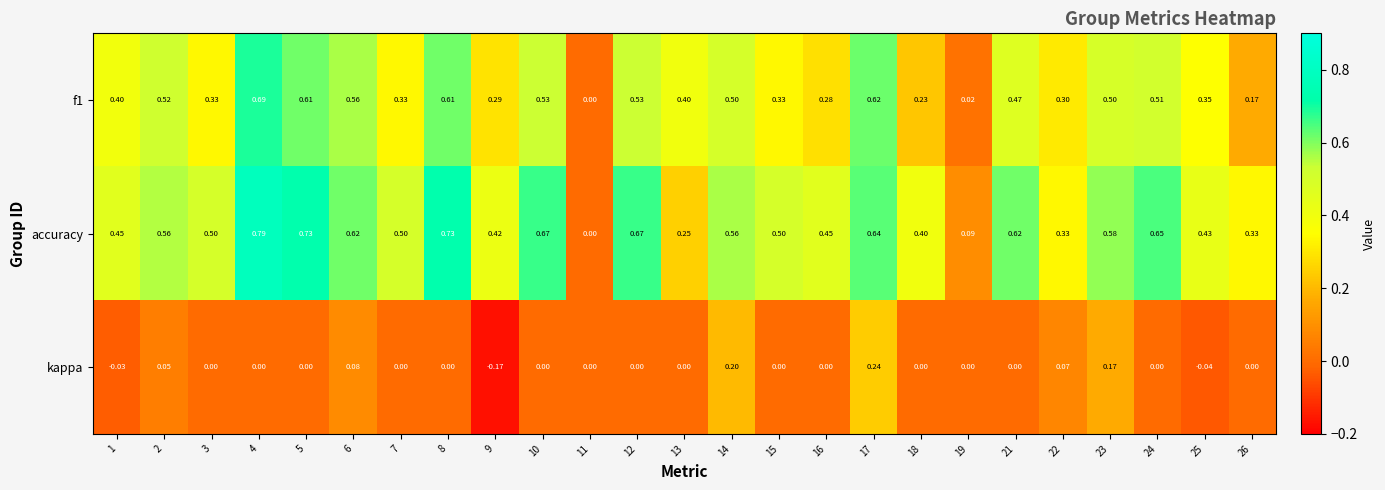

At which category does the chart reach its peak across all series?

4